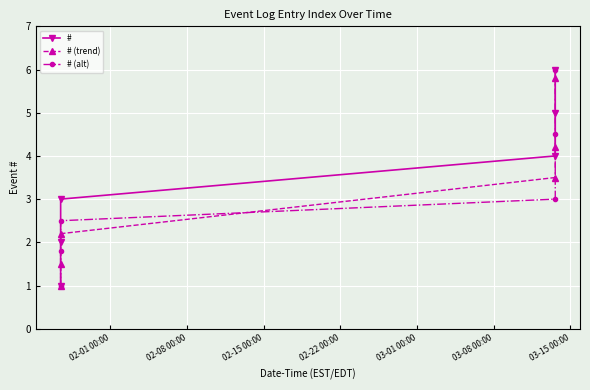

What is the value of the # (alt) point at the 5th from the left?

4.5